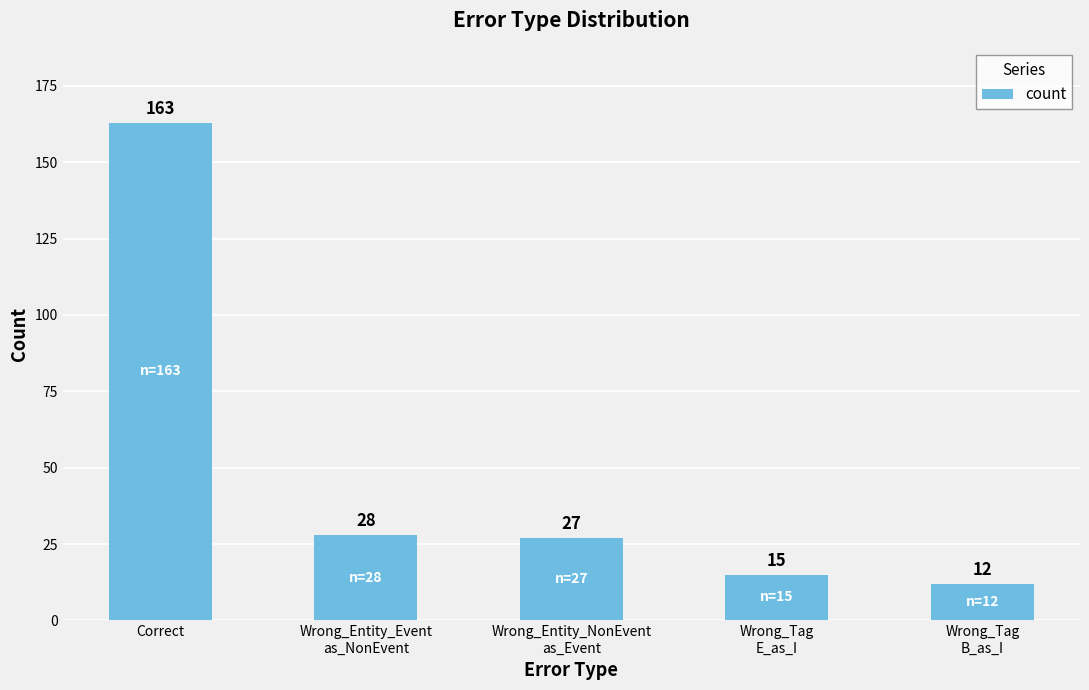

Is it true that the value at Wrong_Tag
E_as_I is 15?

True